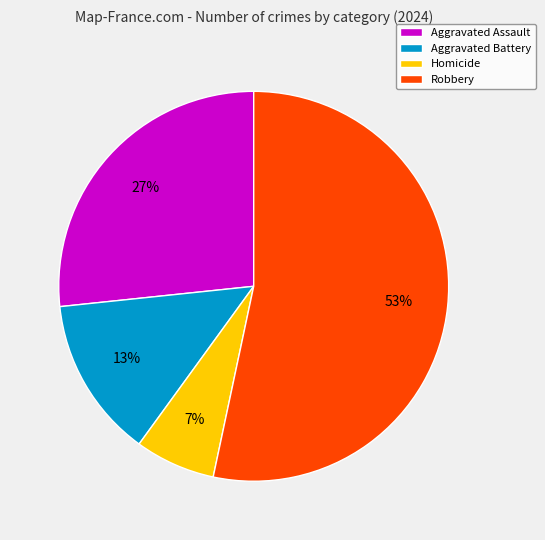

Which has a higher value, Robbery or Homicide?

Robbery